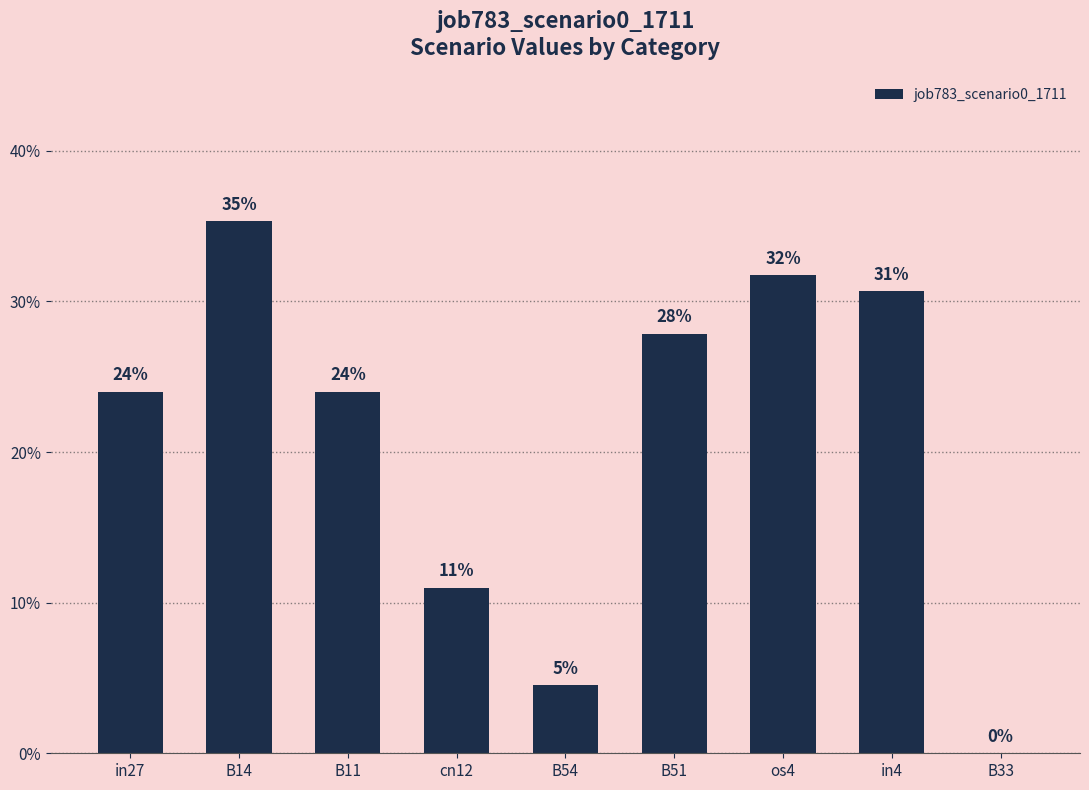

What position from the left is B51?

6